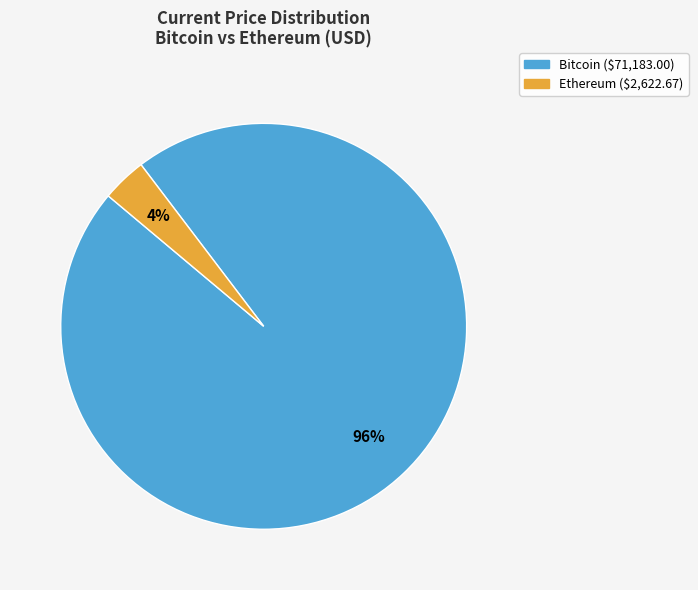

Which category has the biggest portion of the pie?

Bitcoin